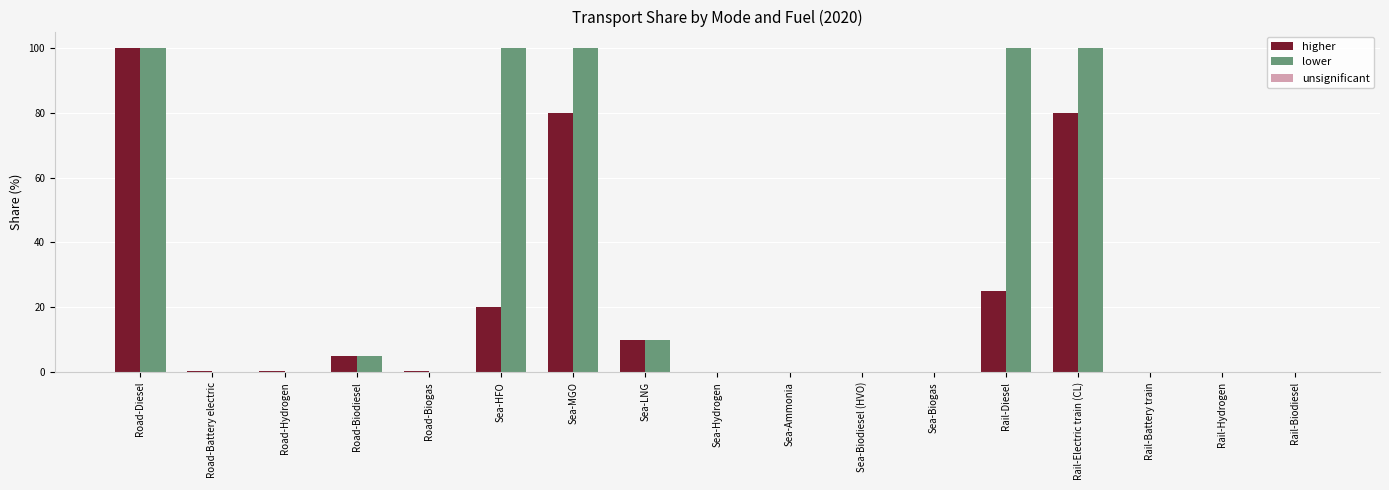

Between Sea-HFO and Sea-Hydrogen, which series saw the biggest shift?

lower